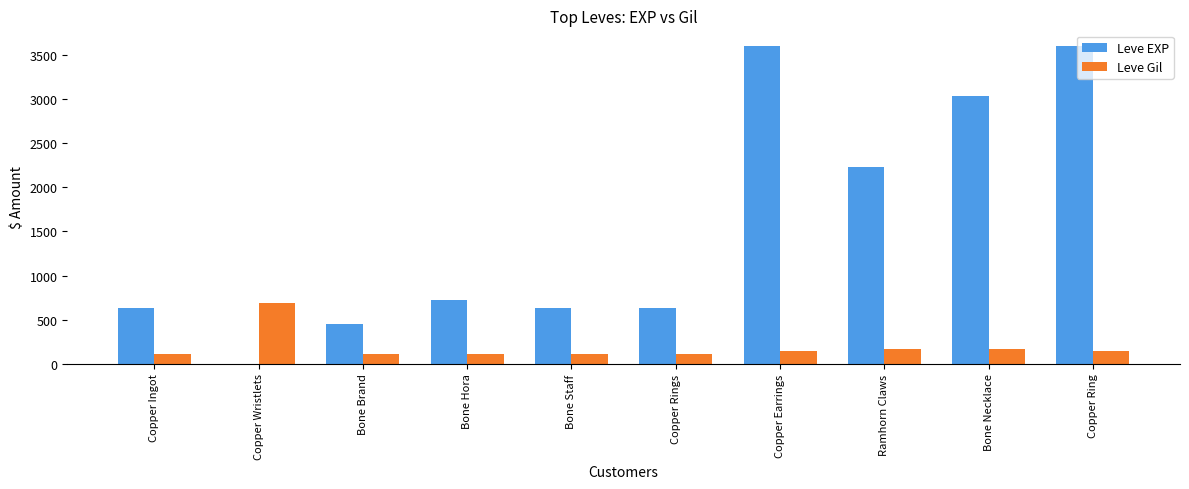

At which label is Leve EXP closest to 1800?

Ramhorn Claws